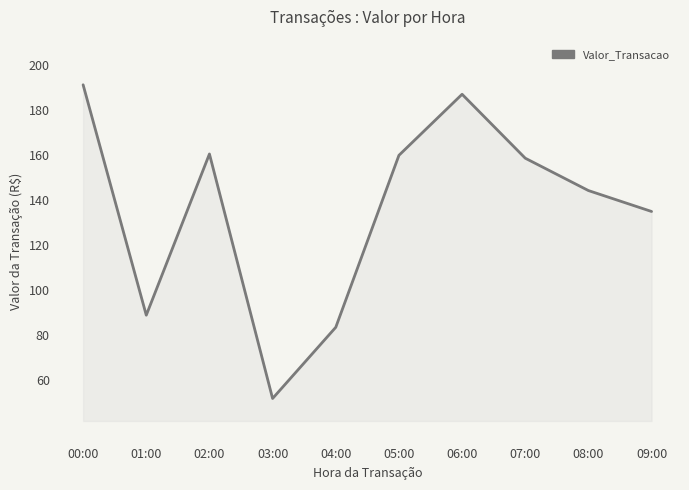

What is the smallest value displayed?

52.0